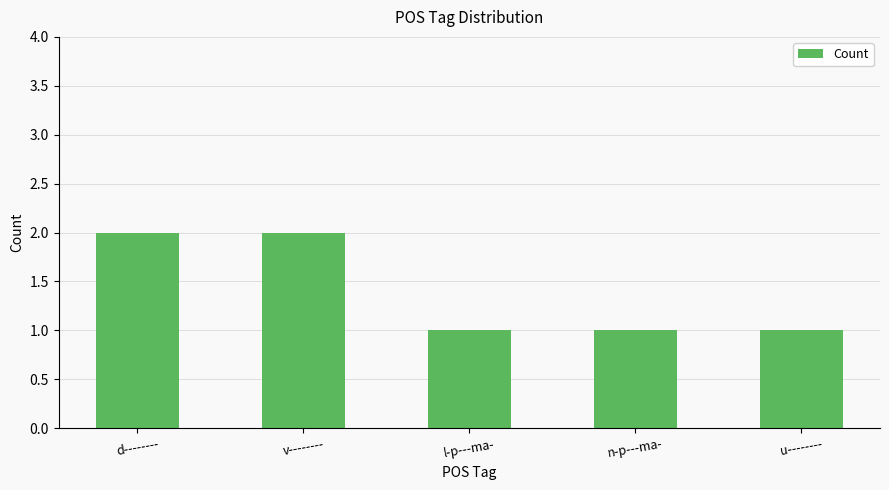

What is the sum of all values?

7